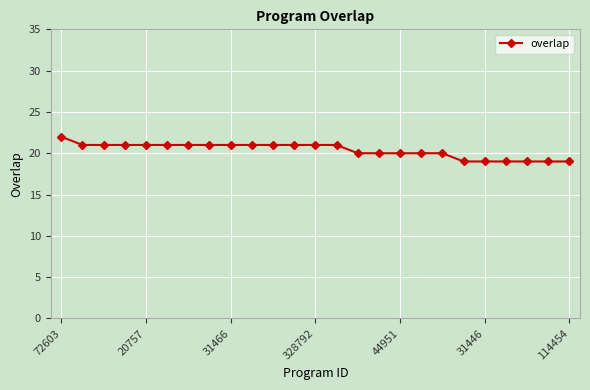

What is the greatest value displayed?

22